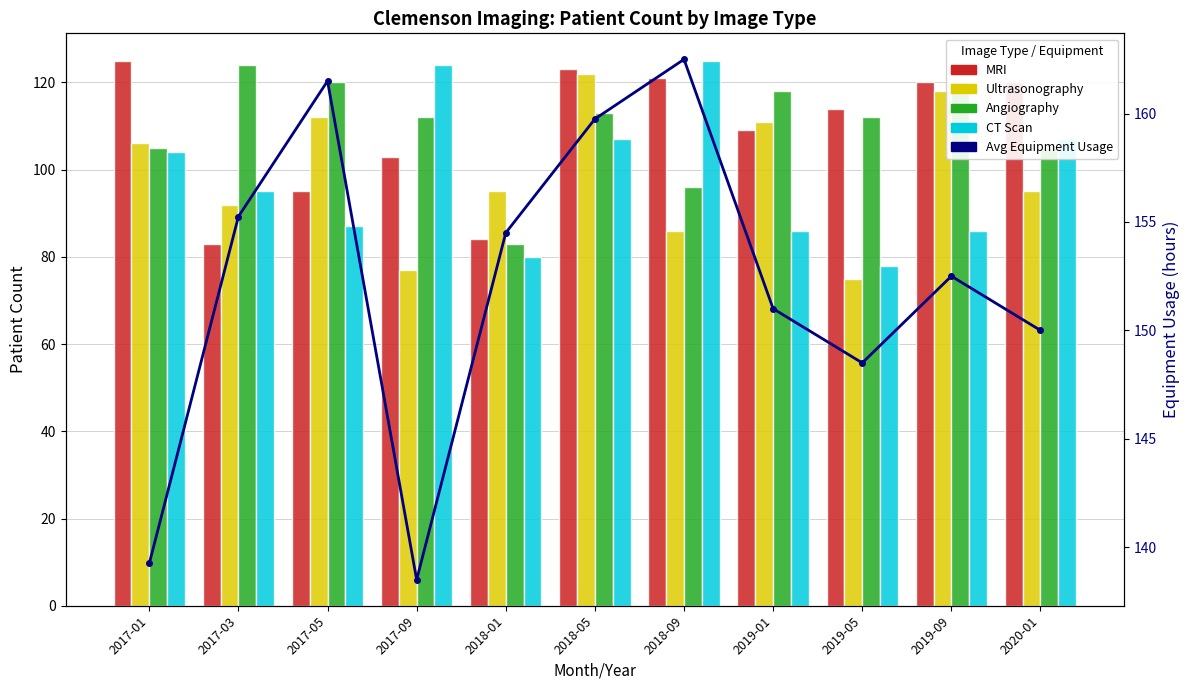

Reading right to left, extract all data points from this chart.

MRI: 2020-01=120.0	2019-09=120.0	2019-05=114.0	2019-01=109.0	2018-09=121.0	2018-05=123.0	2018-01=84.0	2017-09=103.0	2017-05=95.0	2017-03=83.0	2017-01=125.0
Ultrasonography: 2020-01=95.0	2019-09=118.0	2019-05=75.0	2019-01=111.0	2018-09=86.0	2018-05=122.0	2018-01=95.0	2017-09=77.0	2017-05=112.0	2017-03=92.0	2017-01=106.0
Angiography: 2020-01=105.0	2019-09=120.0	2019-05=112.0	2019-01=118.0	2018-09=96.0	2018-05=113.0	2018-01=83.0	2017-09=112.0	2017-05=120.0	2017-03=124.0	2017-01=105.0
CT Scan: 2020-01=107.0	2019-09=86.0	2019-05=78.0	2019-01=86.0	2018-09=125.0	2018-05=107.0	2018-01=80.0	2017-09=124.0	2017-05=87.0	2017-03=95.0	2017-01=104.0
Avg Equipment Usage: 2020-01=150.0	2019-09=152.5	2019-05=148.5	2019-01=151.0	2018-09=162.5	2018-05=159.8	2018-01=154.5	2017-09=138.5	2017-05=161.5	2017-03=155.2	2017-01=139.2